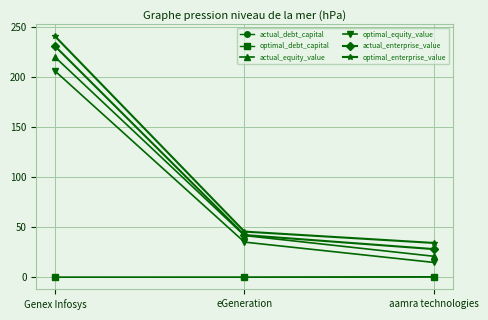

What is the greatest value displayed?

240.9